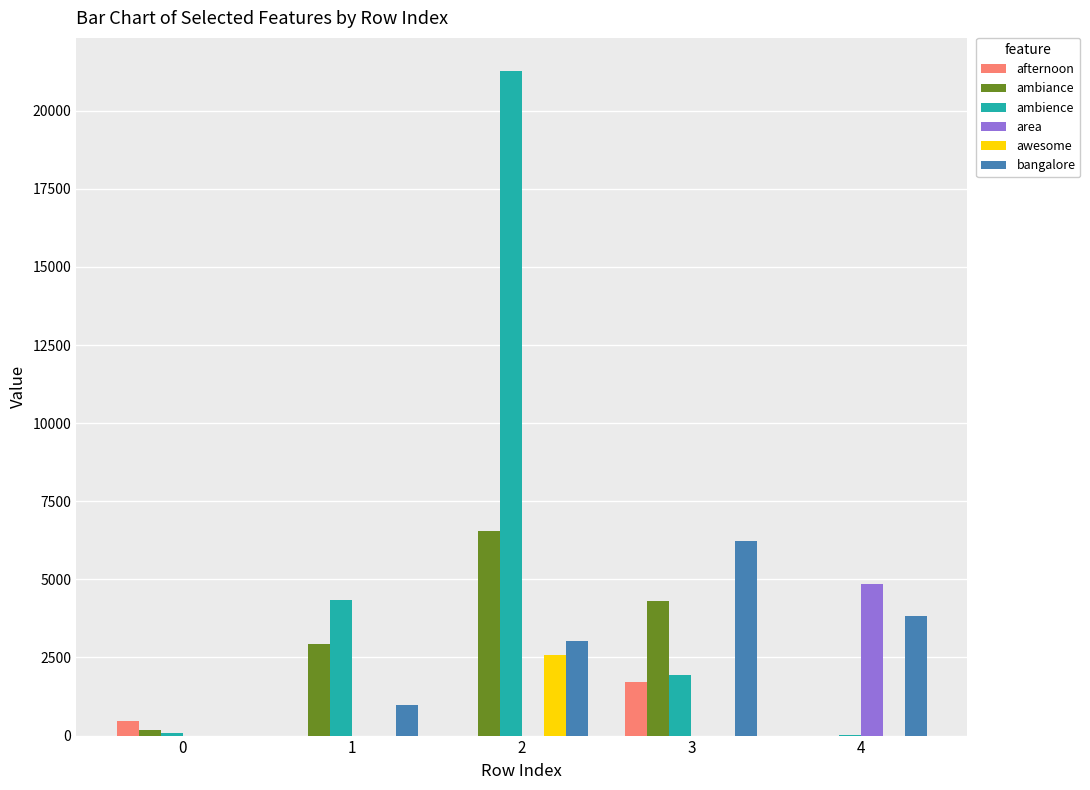

Is the value of afternoon at 4 greater than the value of ambience at 2?

No